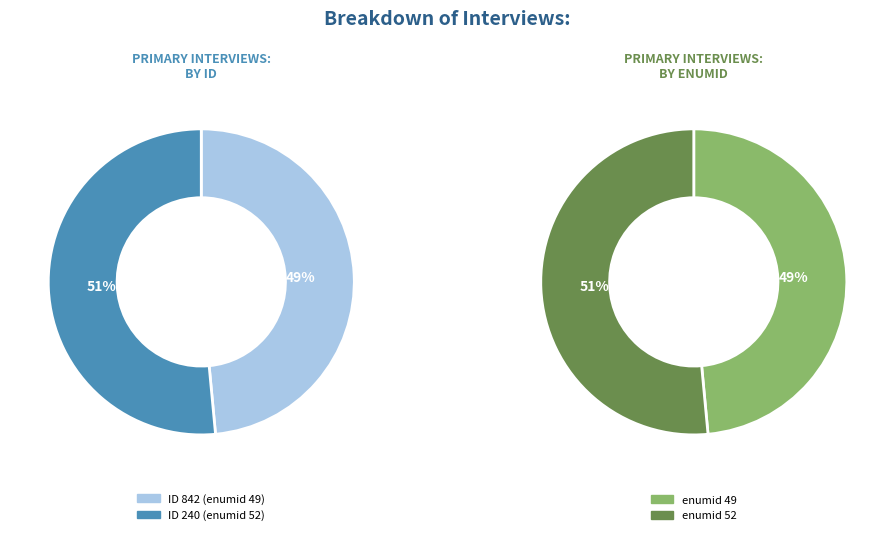

Does any single category account for the majority?

No